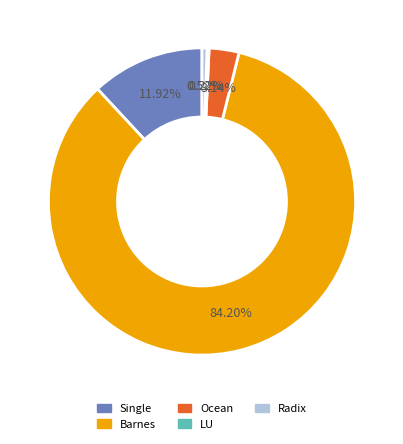

Which has a higher value, Radix or Barnes?

Barnes